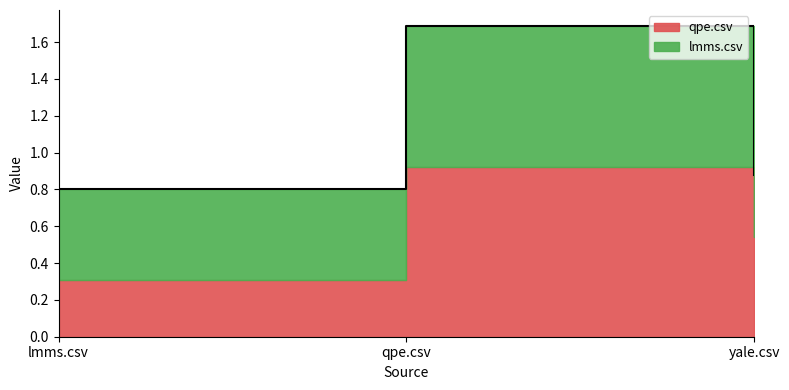

Reading left to right, list all the values displayed in this chart.

qpe.csv: lmms.csv=0.3	qpe.csv=0.9	yale.csv=0.5
lmms.csv: lmms.csv=0.5	qpe.csv=0.8	yale.csv=0.3